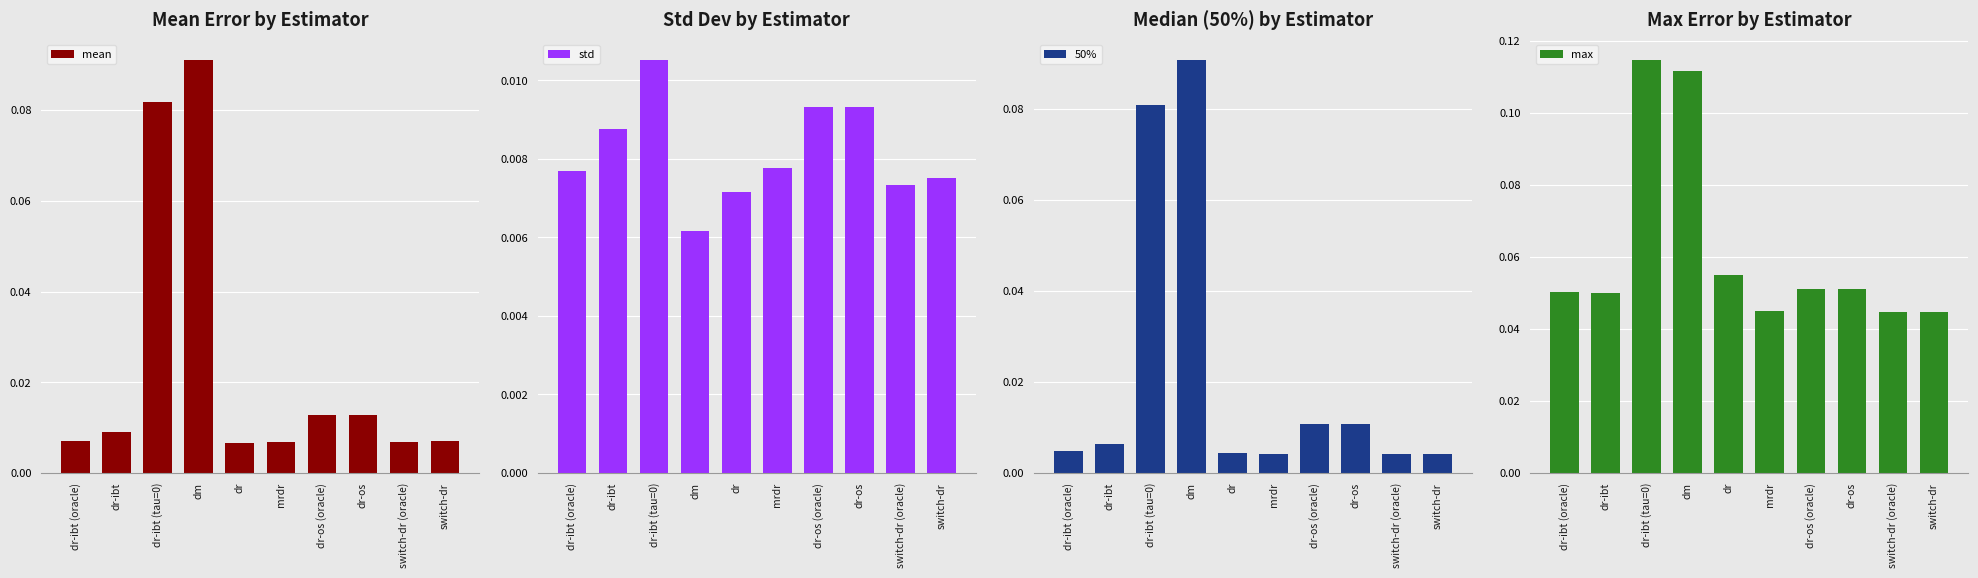

How many groups of bars are there?

10